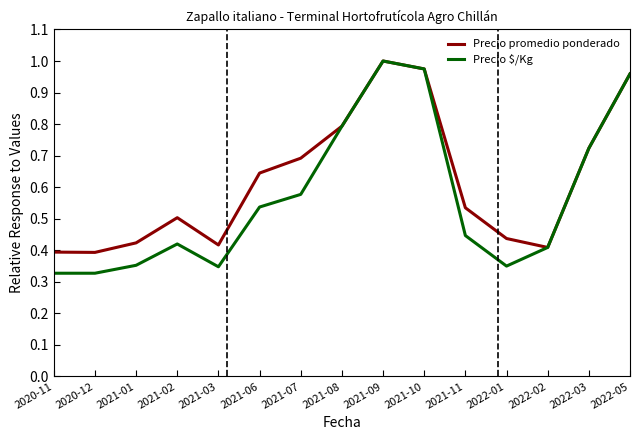

What position from the left is 2021-06?

6